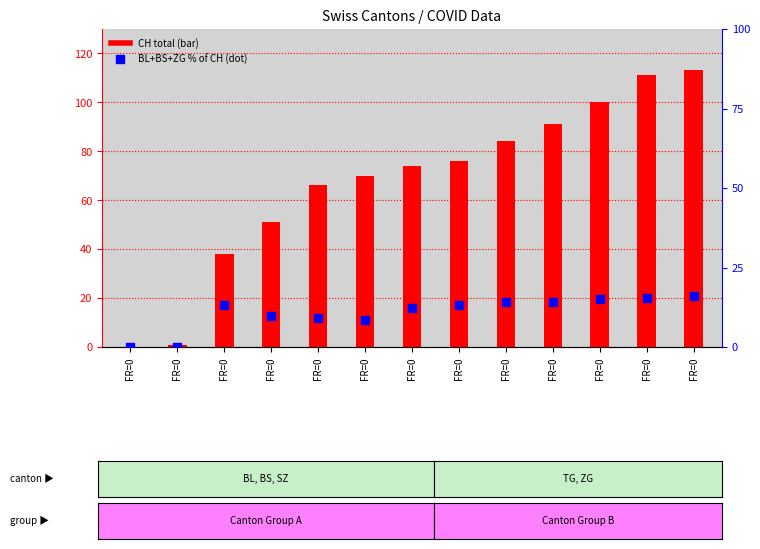

Which series has the widest spread of Y values?

CH (total)